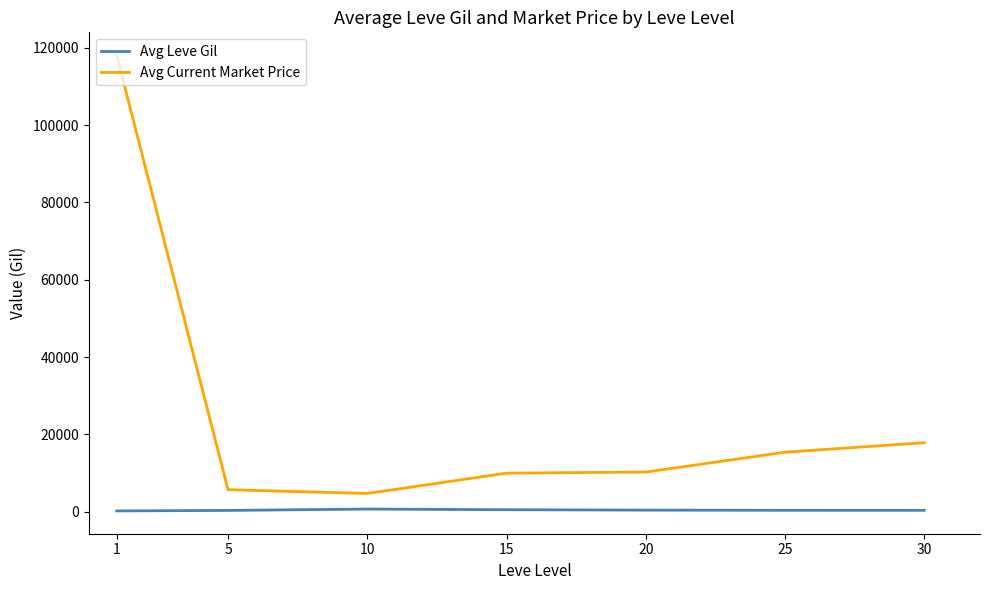

What is the maximum value shown in the chart?

118111